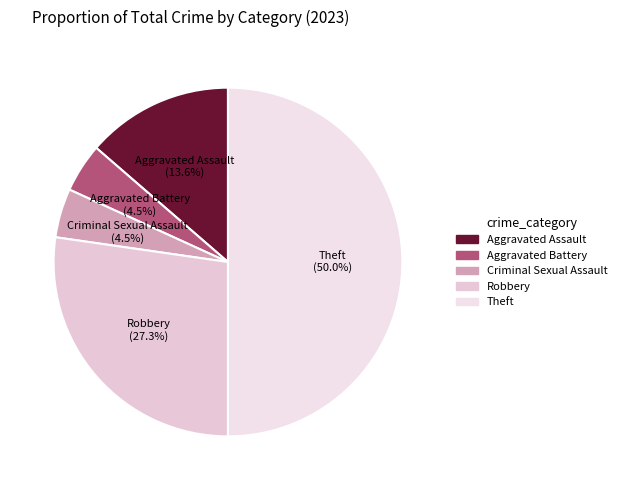

Is Aggravated Battery the majority of the pie?

No